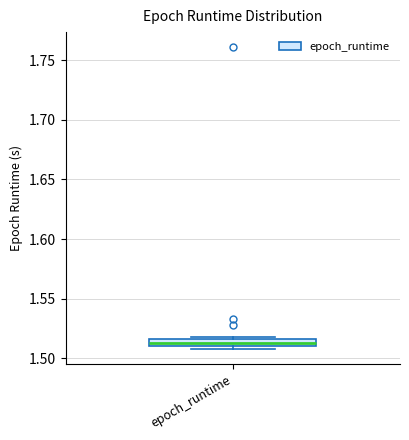

Where is the lower edge of the box for epoch_runtime on the y-axis? The values are not printed on the chart, so give them approximately, as read against the axis.

1.510